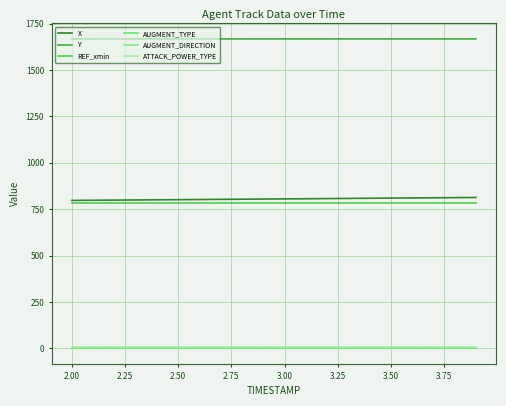

What is the value of the X point at the 17th from the left?

810.7